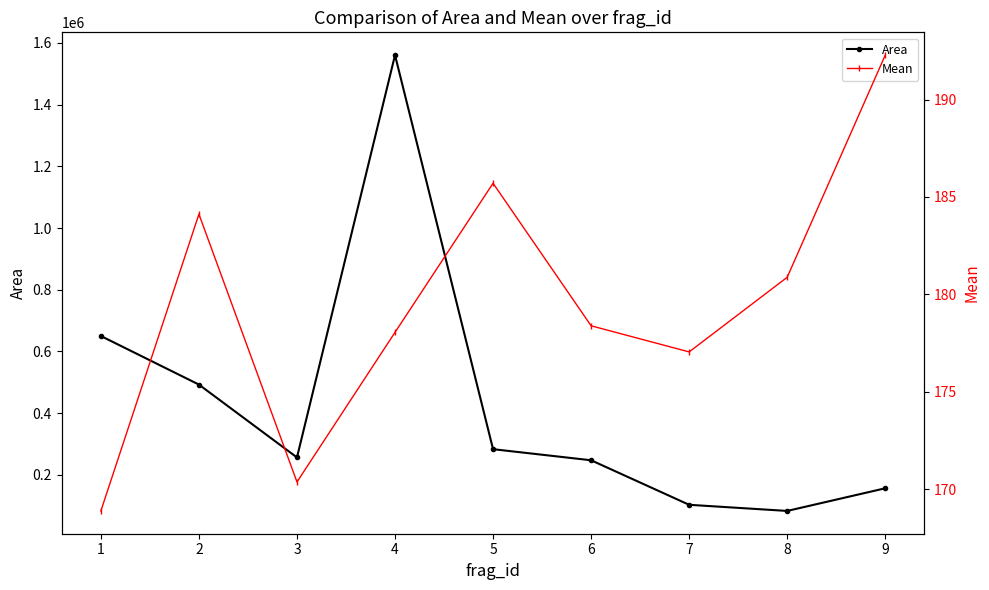

What is the sum of all Mean values?

1615.7